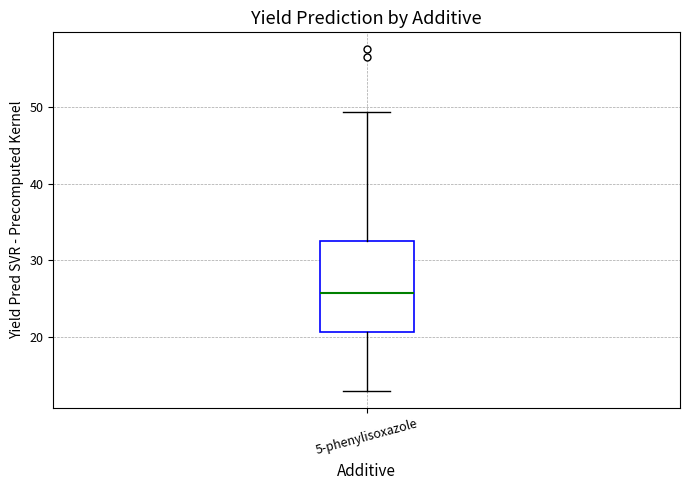

Transcribe this box plot: give where the median line is, the range the box spans, and where the two whiskers end, as read against the y-axis. The values are not printed on the chart, so give them approximately, as read against the axis.

median 26, box 21 to 33, whiskers 13 to 49